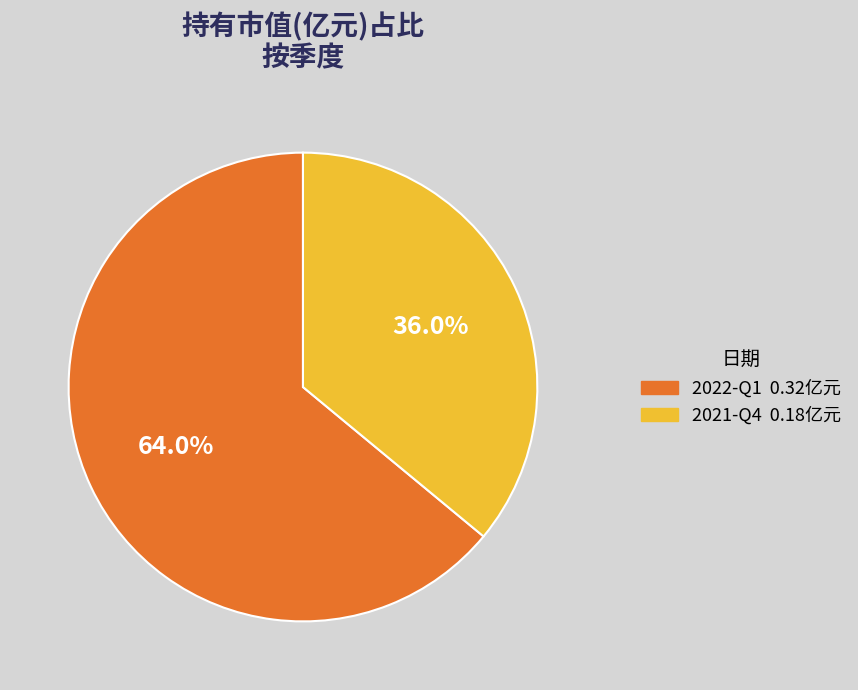

What is the total percentage of 2021-Q4 and 2022-Q1?

100.0%